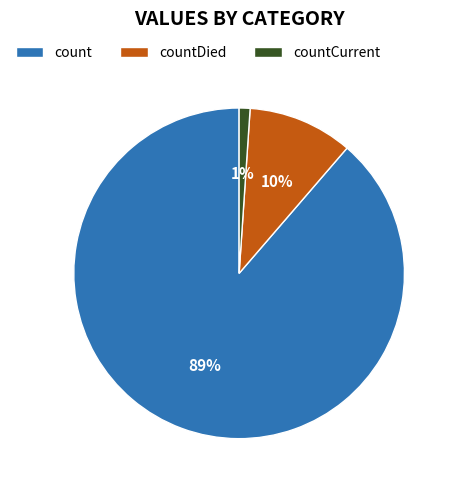

To the nearest percent, what percentage of the pie is countDied?

10%